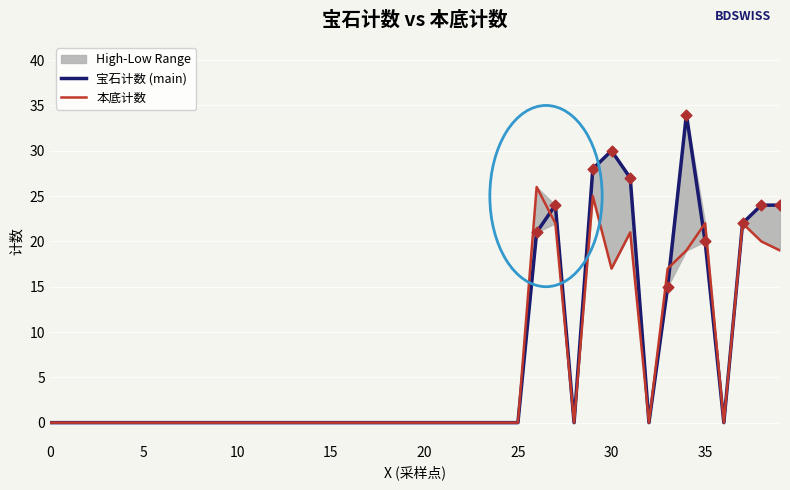

Which series has the largest total across all categories?

宝石计数 (main)